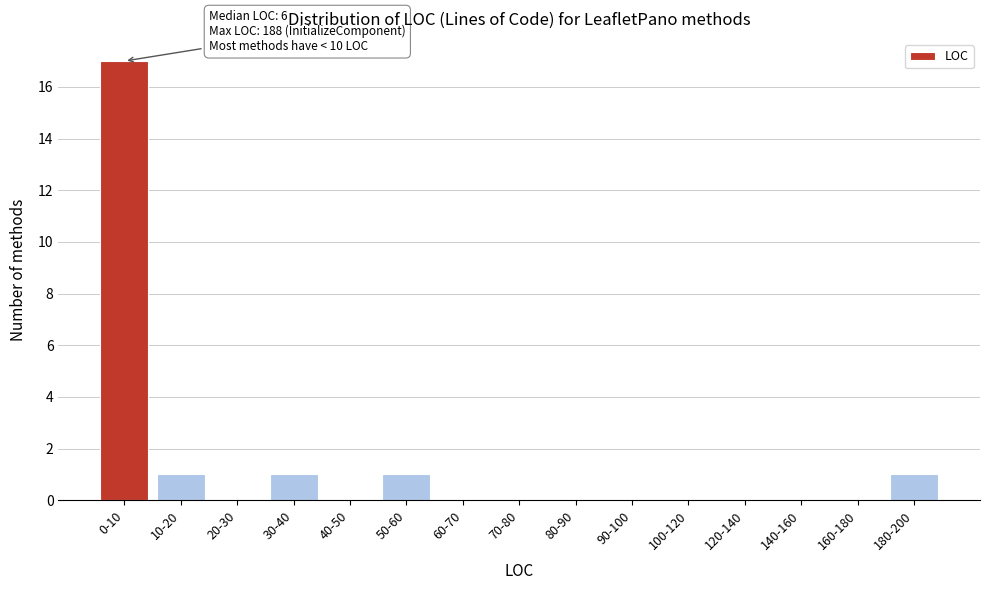

Reading left to right, list all the values displayed in this chart.

0-10=17	10-20=1	20-30=0	30-40=1	40-50=0	50-60=1	60-70=0	70-80=0	80-90=0	90-100=0	100-120=0	120-140=0	140-160=0	160-180=0	180-200=1